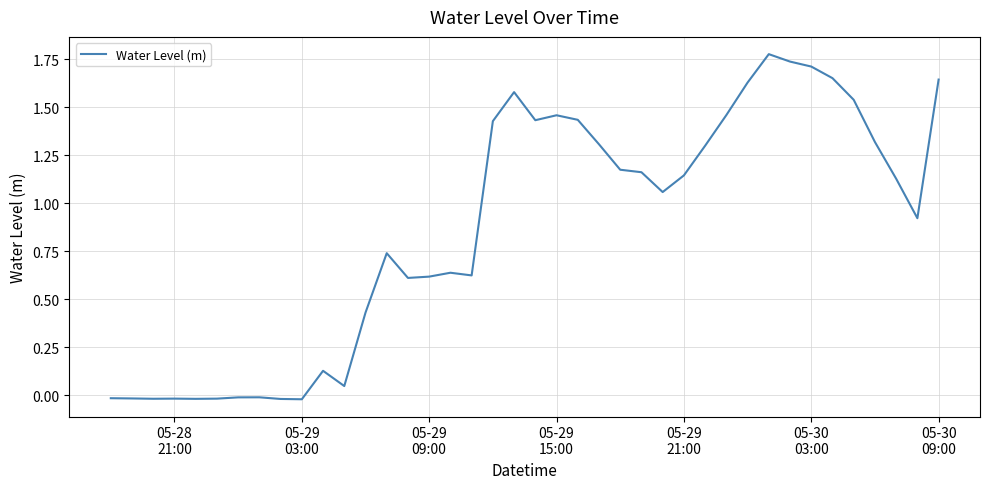

Count the number of categories in the chart.

40